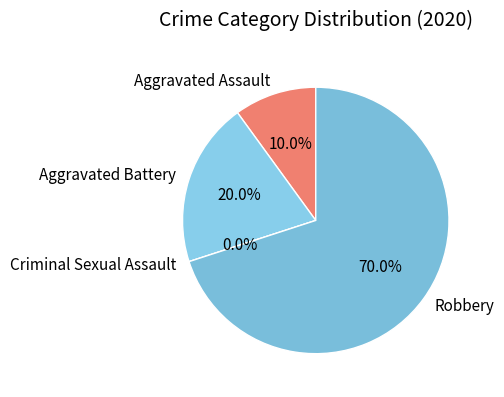

Which slice is the smallest?

Criminal Sexual Assault